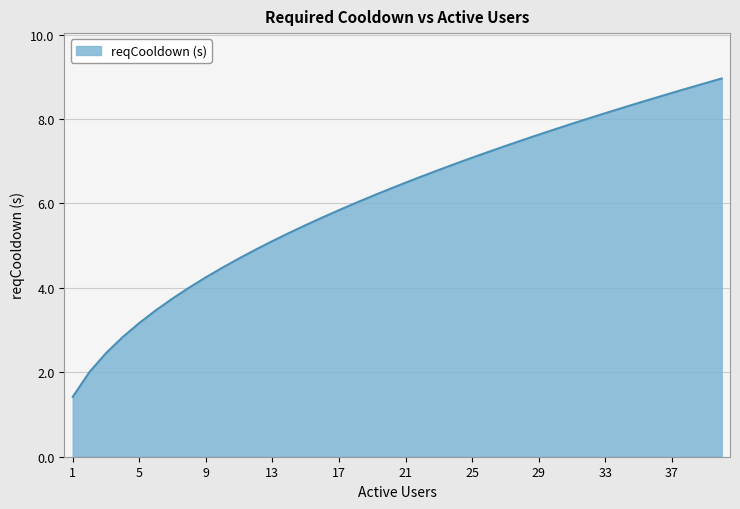

What is the maximum value shown in the chart?

9.0